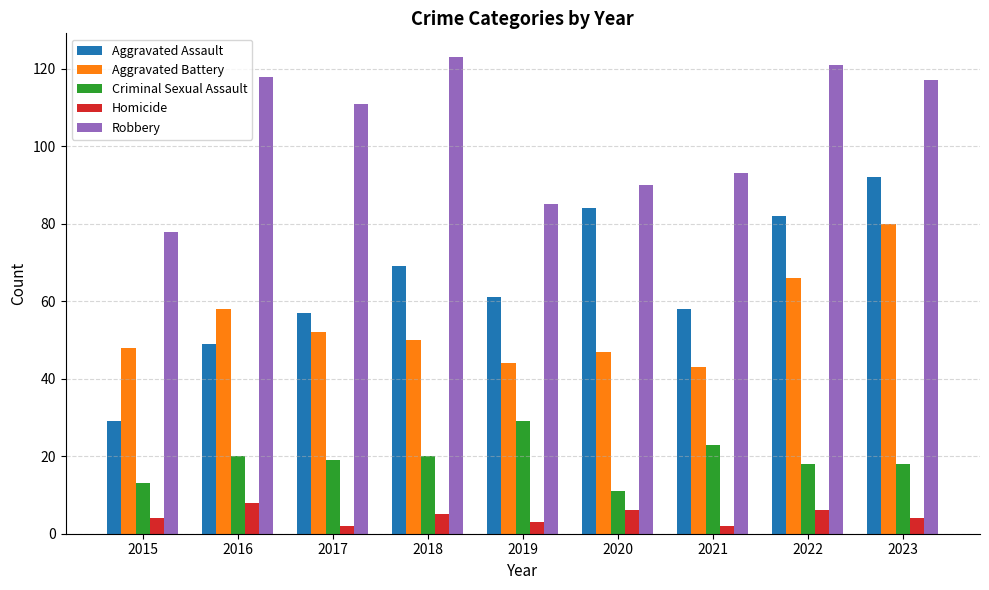

What is the difference between the maximum and minimum values in the Aggravated Battery series?

37